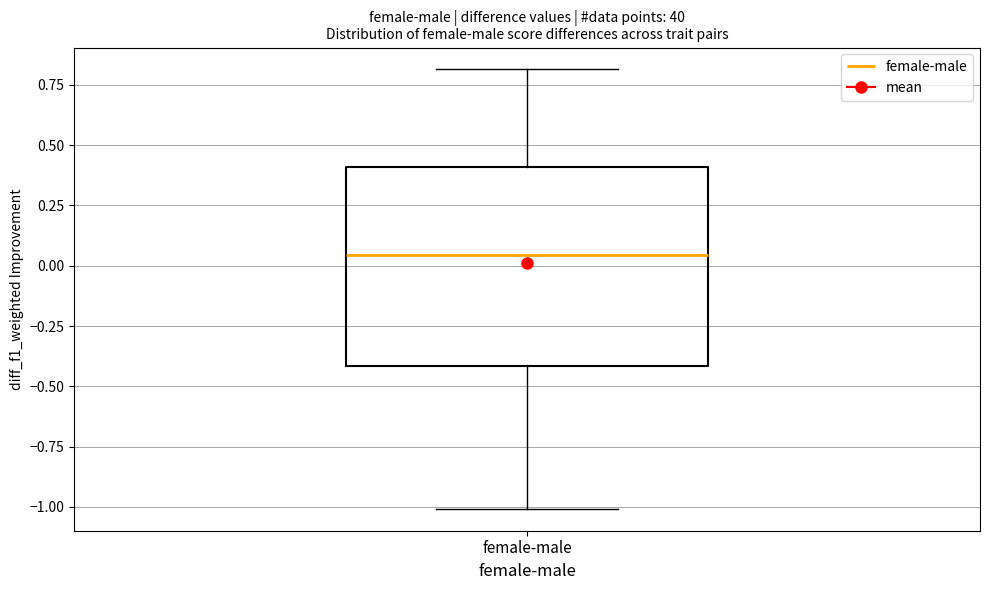

Transcribe this box plot: give where the median line is, the range the box spans, and where the two whiskers end, as read against the y-axis. The values are not printed on the chart, so give them approximately, as read against the axis.

median 0.05, box -0.40 to 0.40, whiskers -1.00 to 0.80